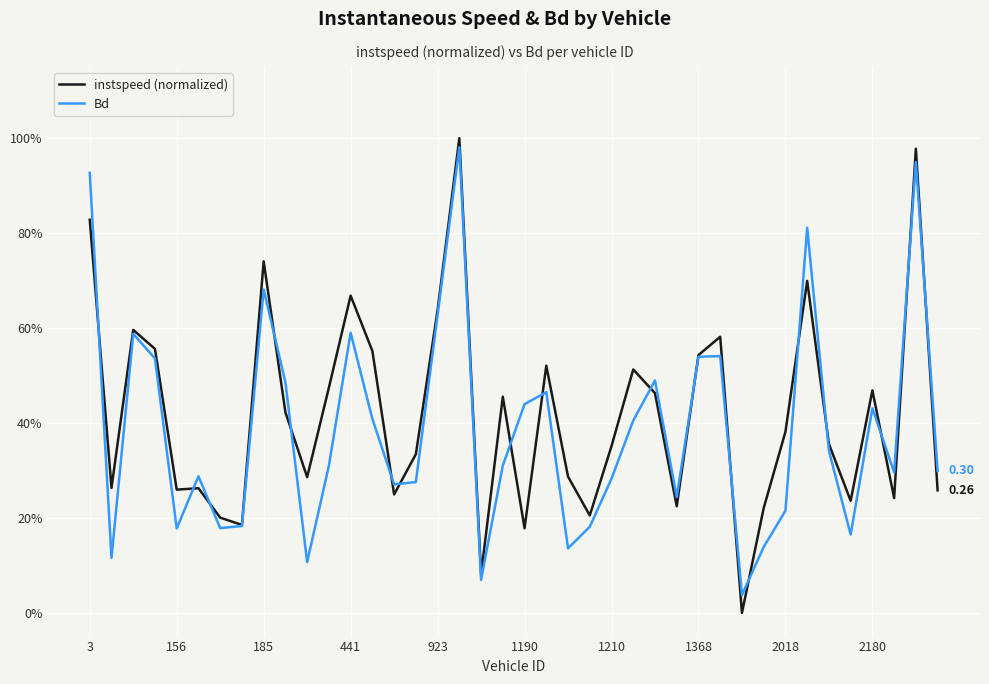

Rank the categories by Bd value from highest to lowest.

17, 38, 3, 33, 2018, 16, 12, 185, 29, 28, 441, 26, 2180, 21, 20, 36, 13, 25, 34, 19, 11, 39, 37, 1190, 24, 15, 14, 27, 32, 1368, 23, 1210, 923, 35, 31, 22, 156, 10, 18, 30